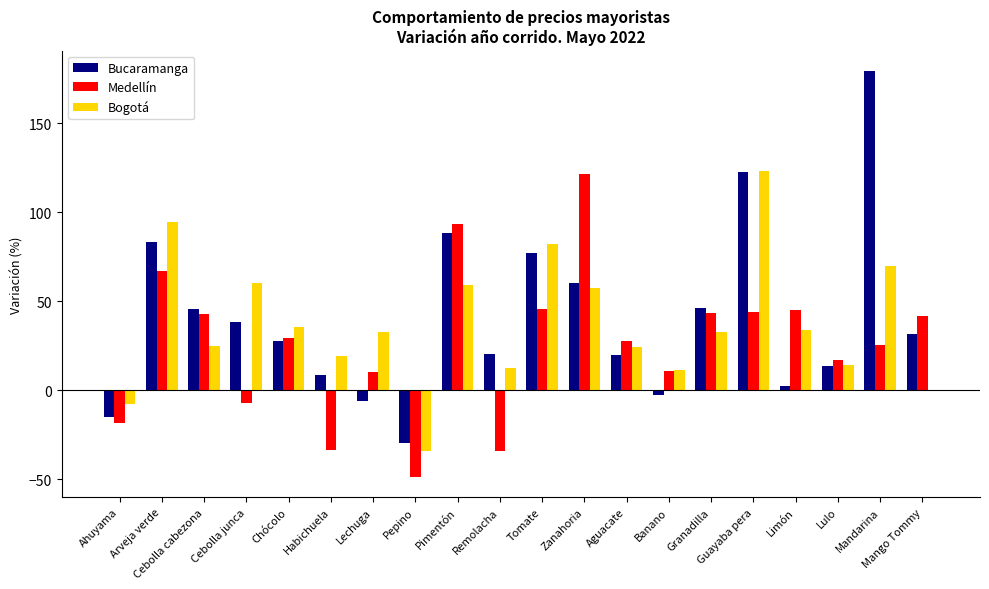

What is the sum of all Bucaramanga values?

810.2